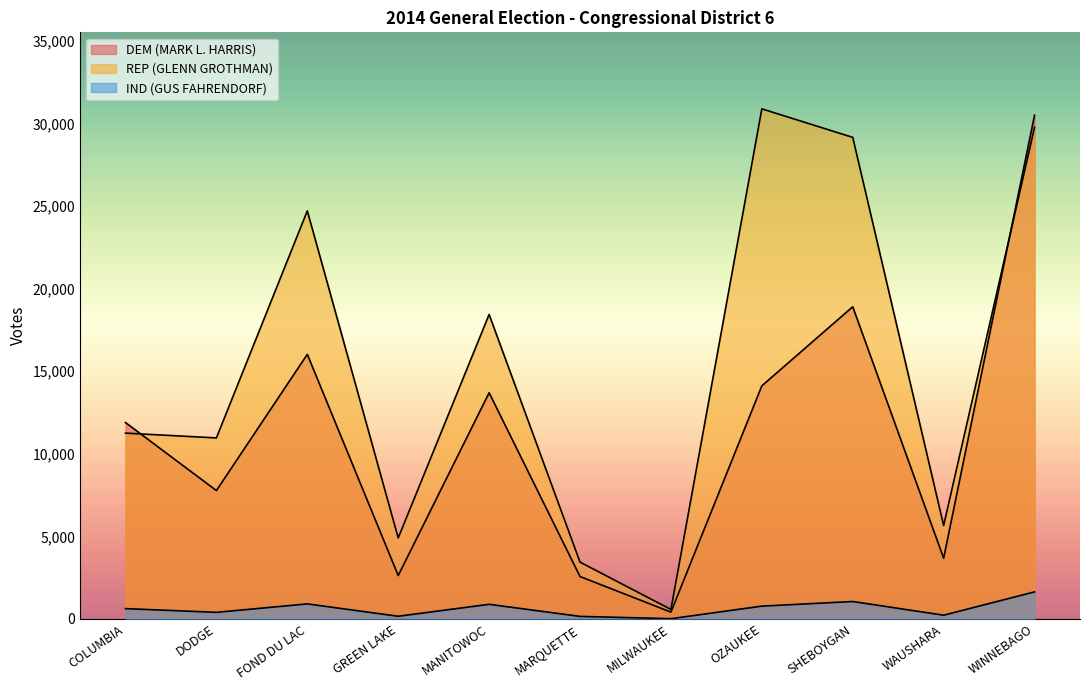

What is the label of the 1st point from the left?

COLUMBIA